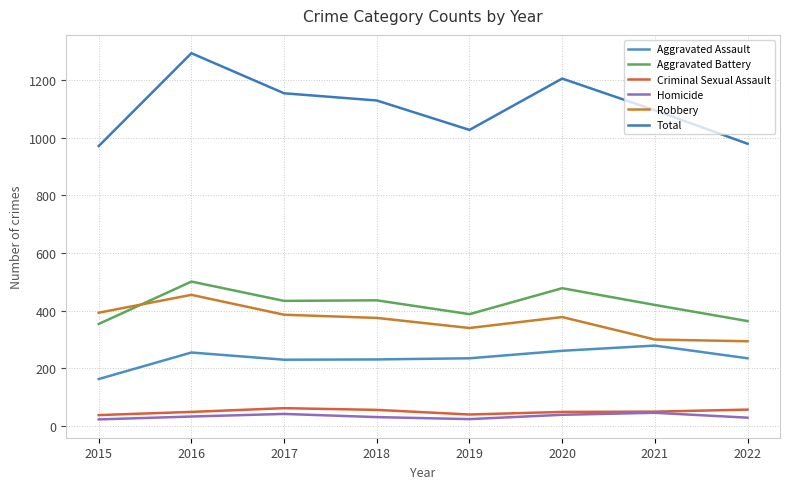

Where is the first local minimum for Robbery?

2019